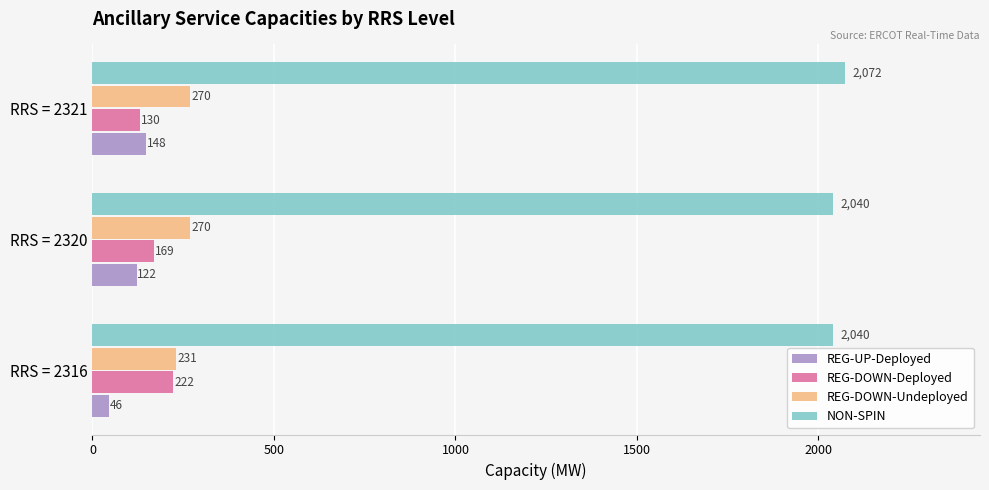

What is the smallest value displayed?

45.5